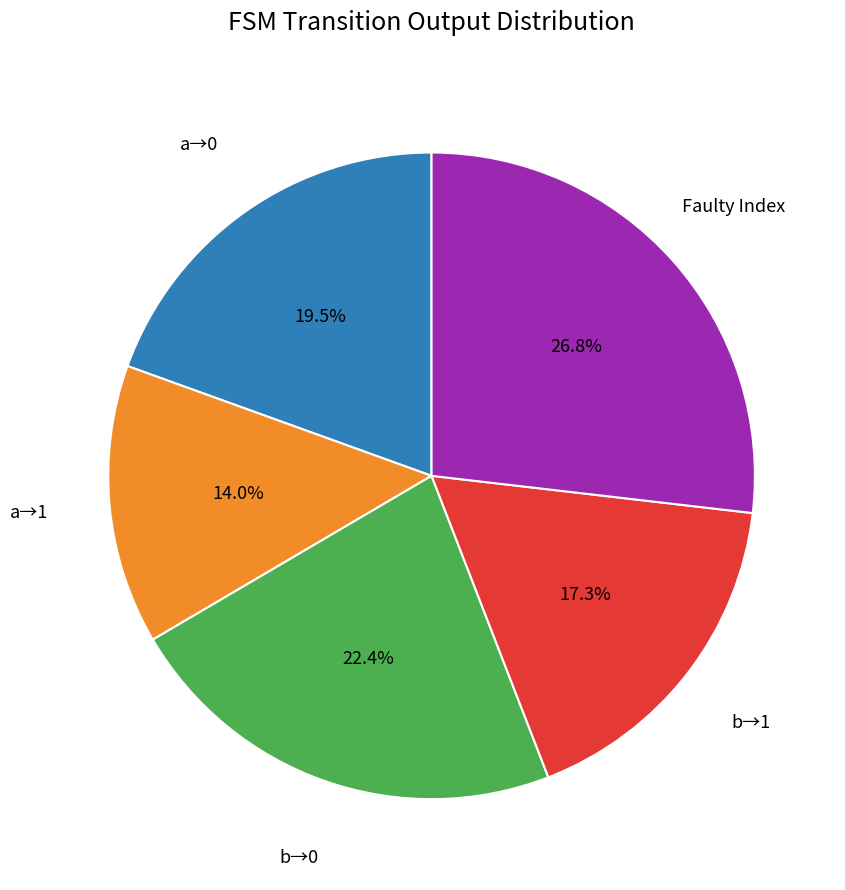

Which has a higher value, a→1 or Faulty Index?

Faulty Index